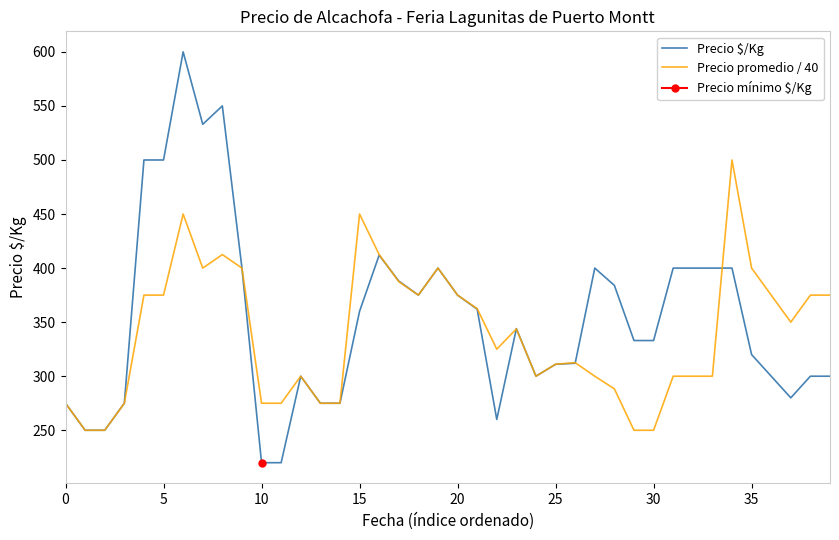

What is the difference between the second highest and second lowest values in the Precio promedio / 40 series?

200.0